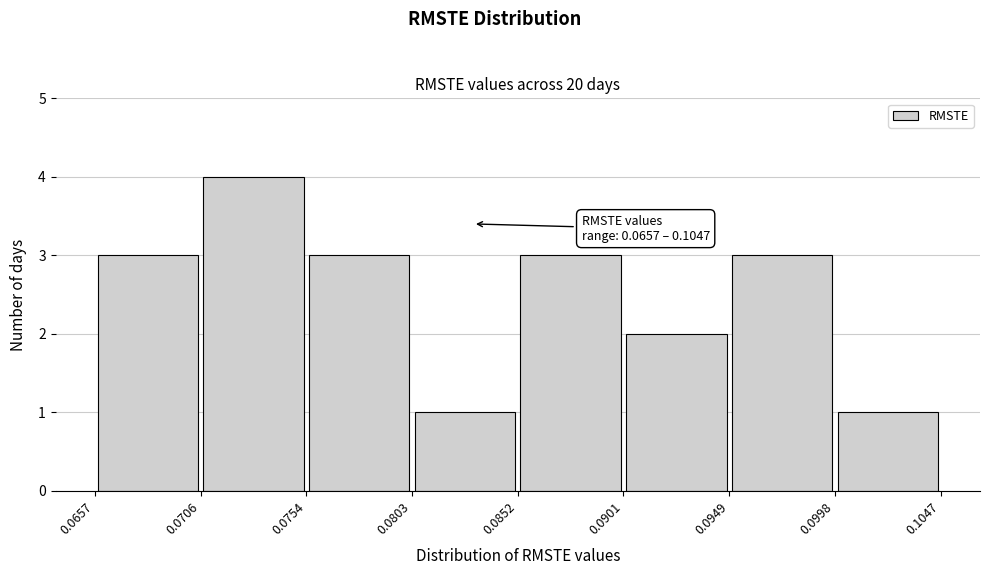

Over which range of the x-axis is the bar tallest?

0.0706 to 0.0754